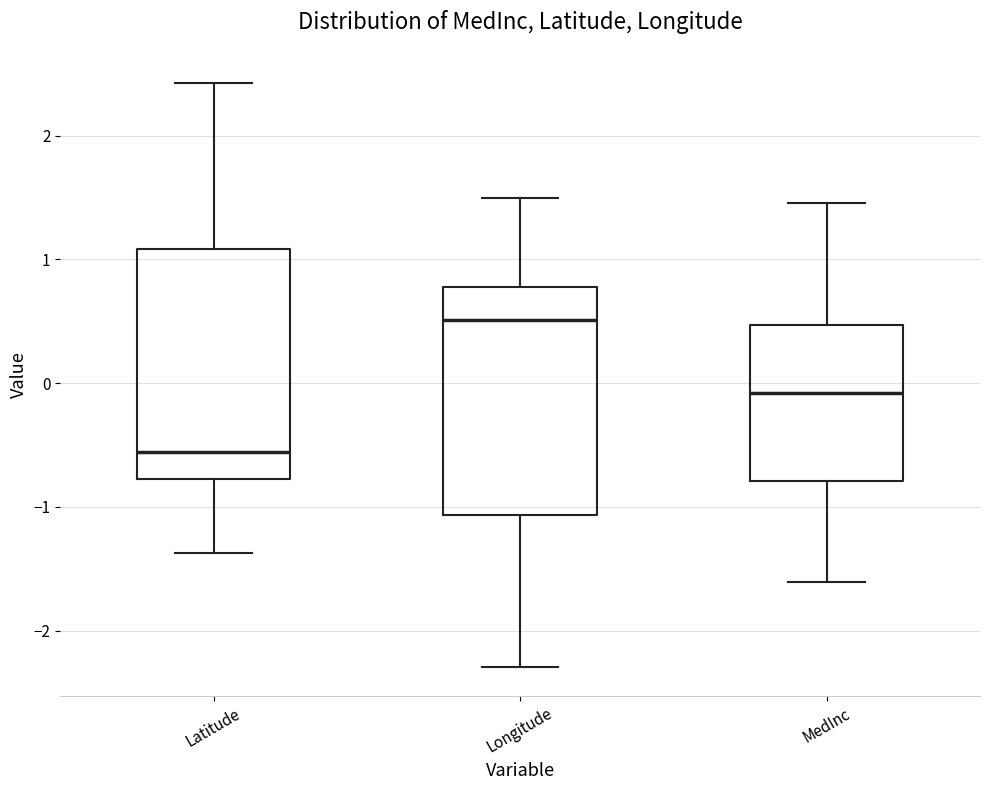

Where is the lower edge of the box for Longitude on the y-axis? The values are not printed on the chart, so give them approximately, as read against the axis.

-1.1